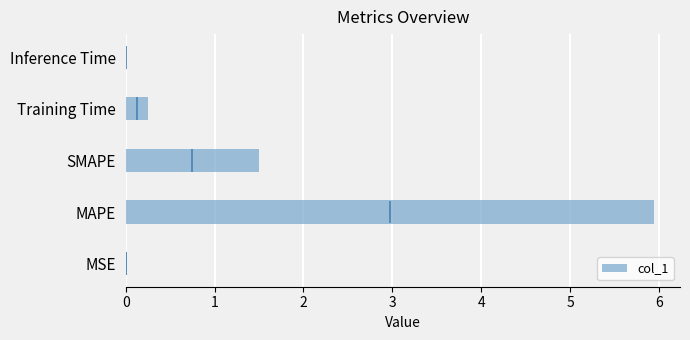

The col_1 series shows 2.1 at SMAPE. True or false?

False